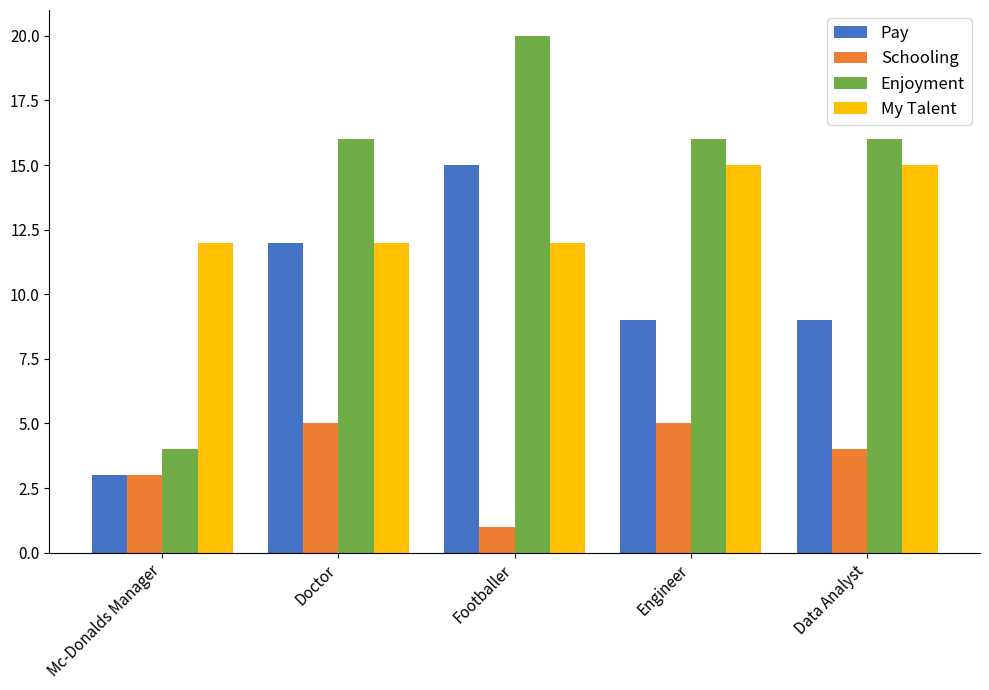

Reading left to right, what are all the values shown in this chart?

Pay: Mc-Donalds Manager=3	Doctor=12	Footballer=15	Engineer=9	Data Analyst=9
Schooling: Mc-Donalds Manager=3	Doctor=5	Footballer=1	Engineer=5	Data Analyst=4
Enjoyment: Mc-Donalds Manager=4	Doctor=16	Footballer=20	Engineer=16	Data Analyst=16
My Talent: Mc-Donalds Manager=12	Doctor=12	Footballer=12	Engineer=15	Data Analyst=15